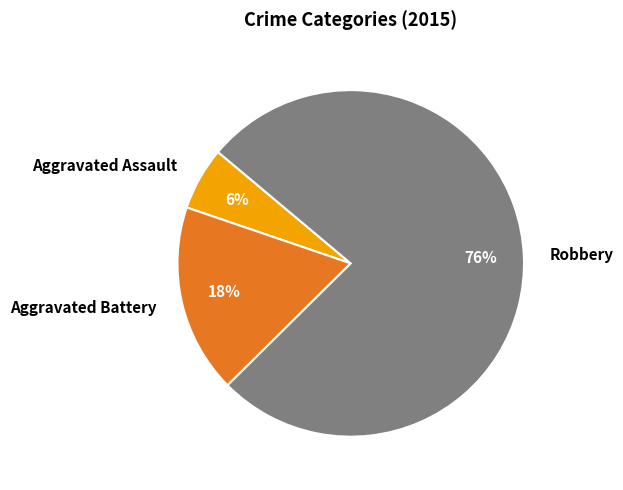

To the nearest percent, what portion does Robbery represent?

76%